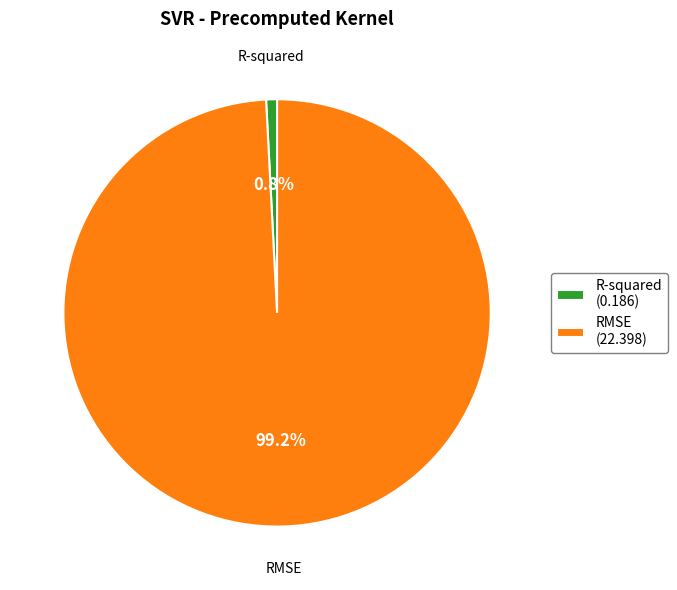

What percentage is the R-squared slice, to the nearest percent?

1%